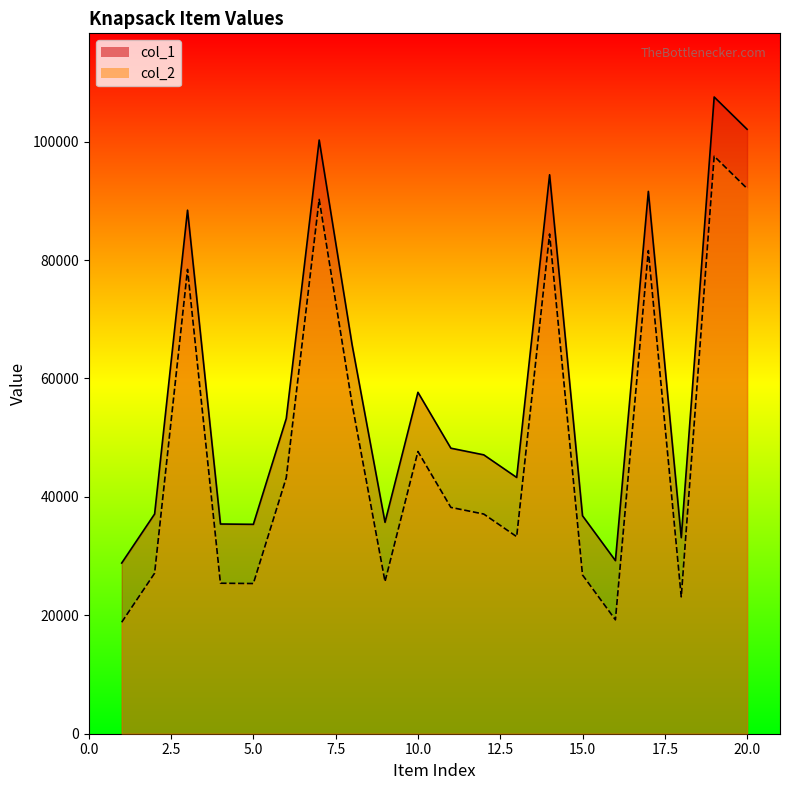

What is the total value across all series at 13?

76562